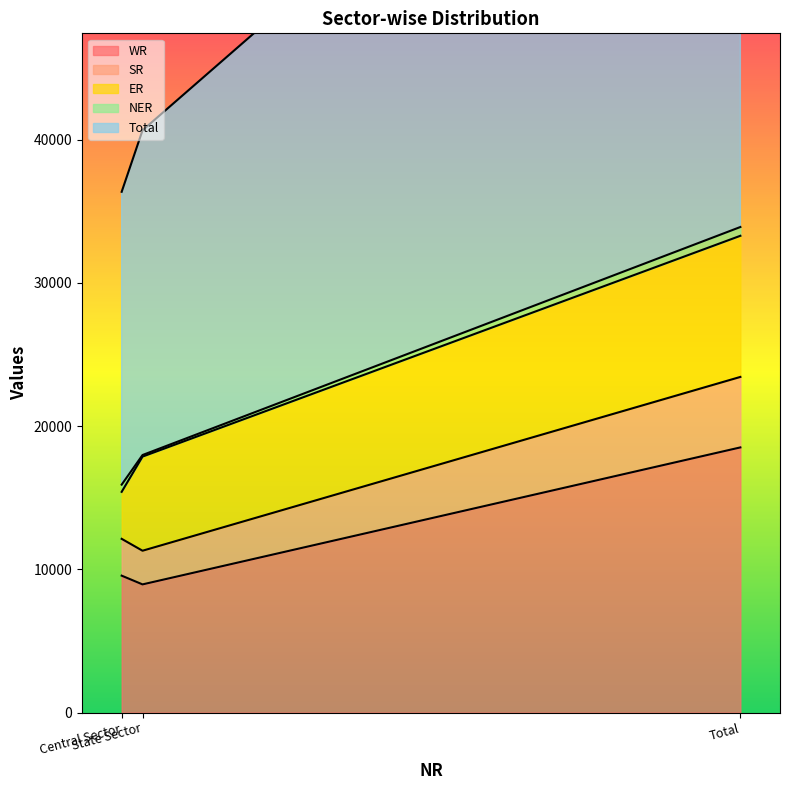

What is the sum of all Total values?

154008